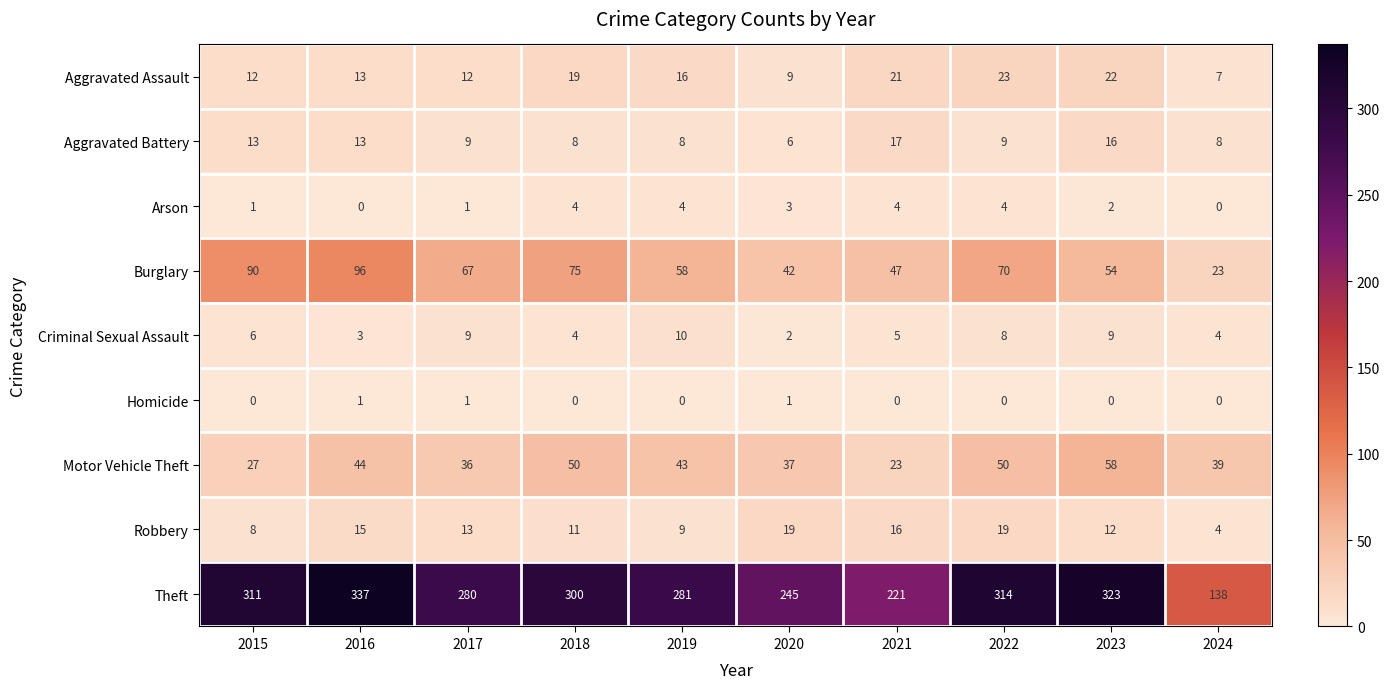

Which series has the largest total across all categories?

Theft